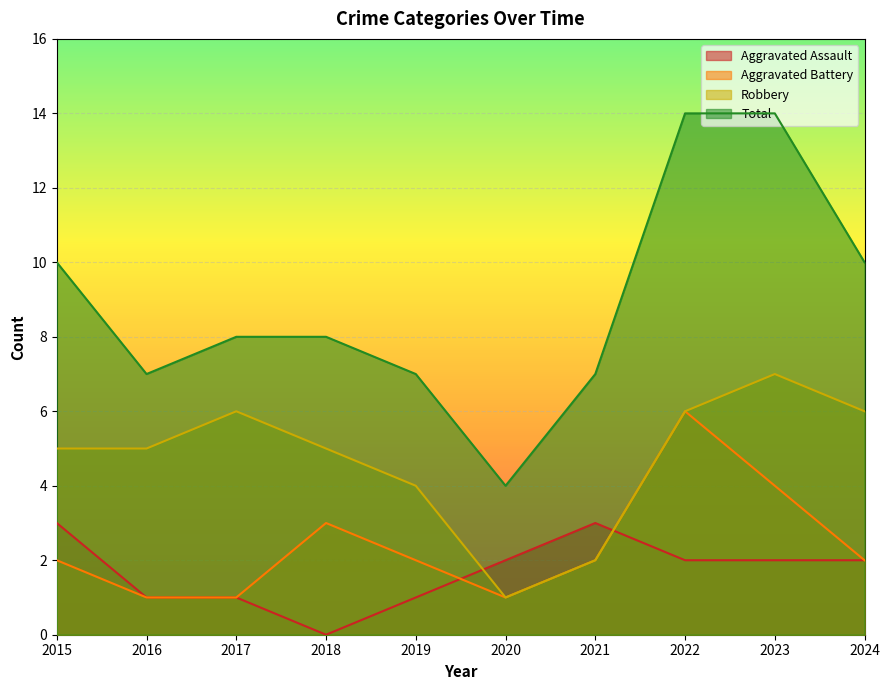

The value of Aggravated Assault at 2016 is 1. True or false?

True